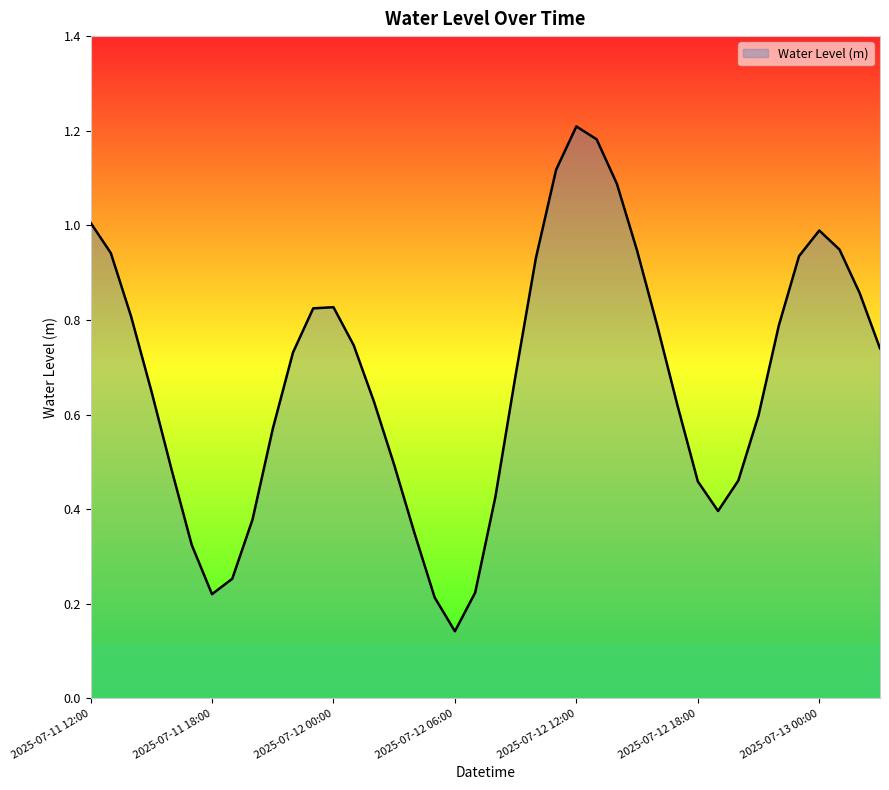

How many interior local valleys (lower than both neighbors) does the data have?

3